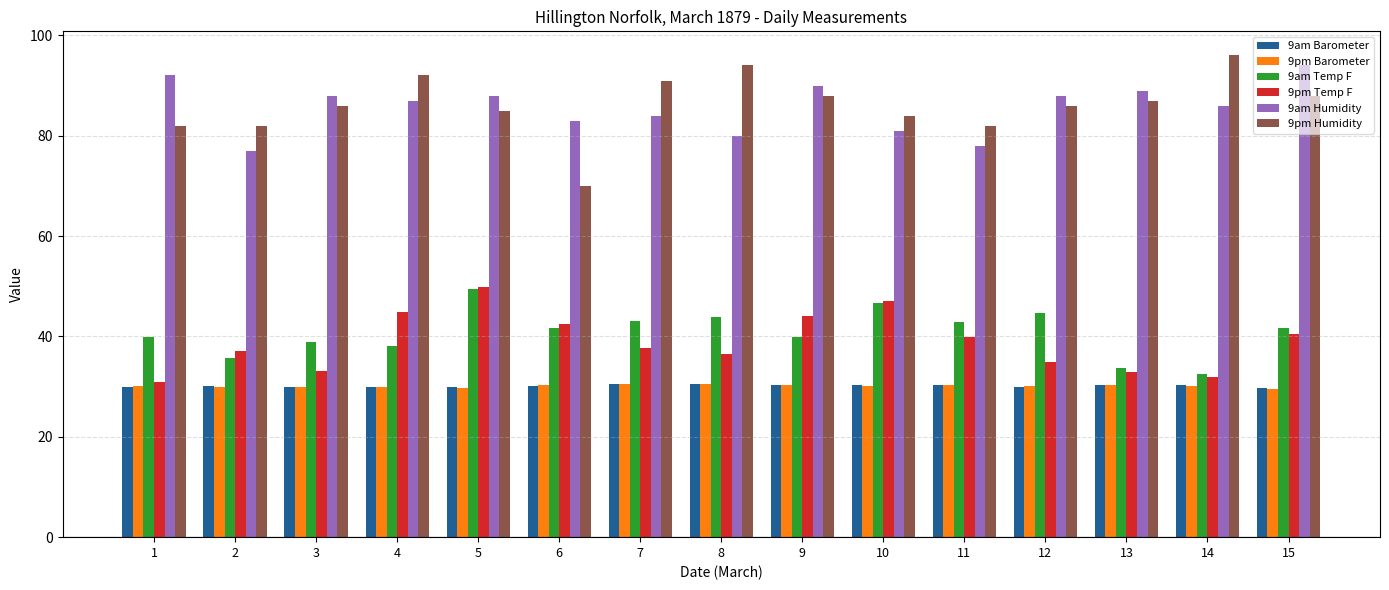

How many groups of bars are there?

15